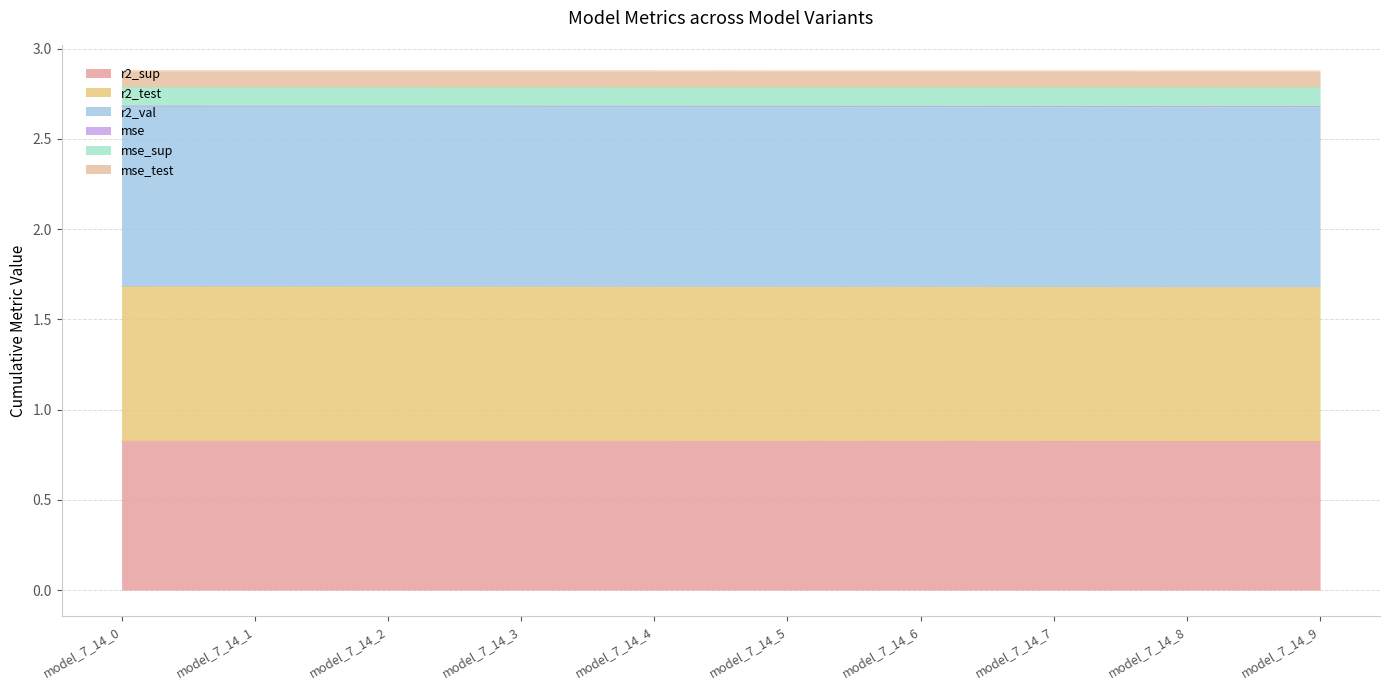

What is the maximum value for r2_sup?

0.8